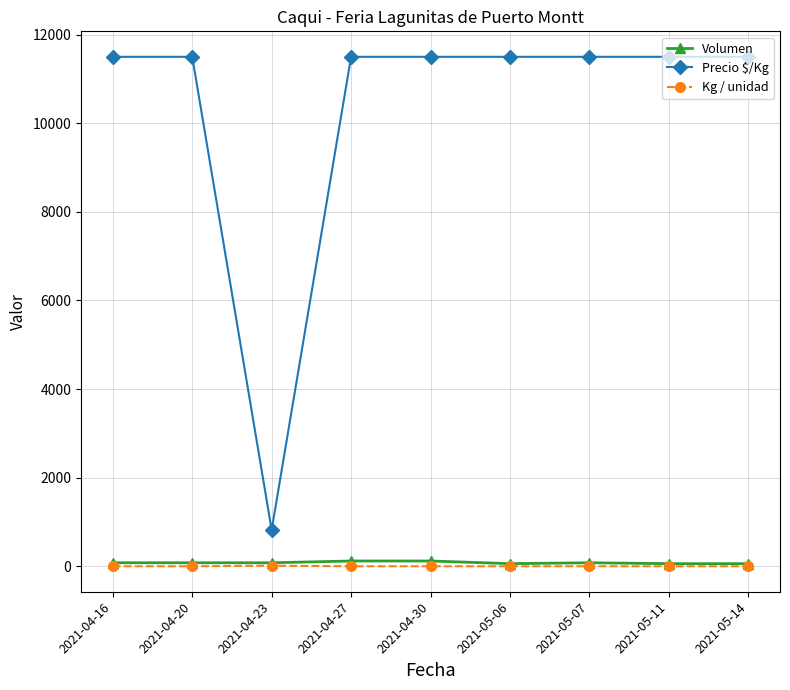

What is the label of the 6th point from the right?

2021-04-27